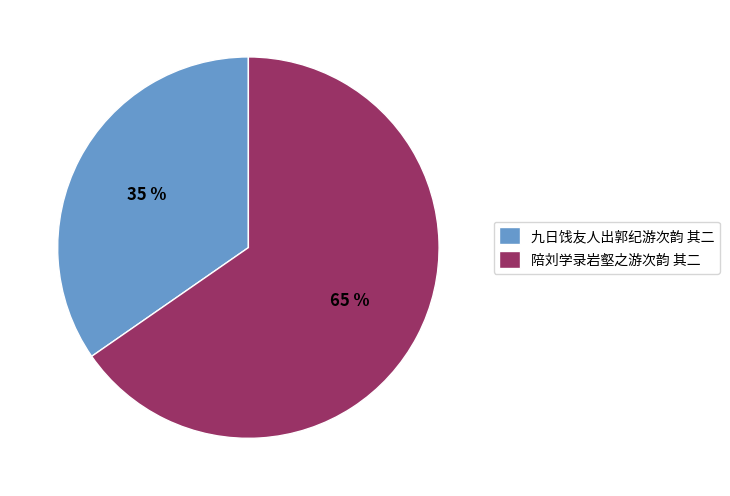

Is there any slice that represents more than half of the pie?

Yes